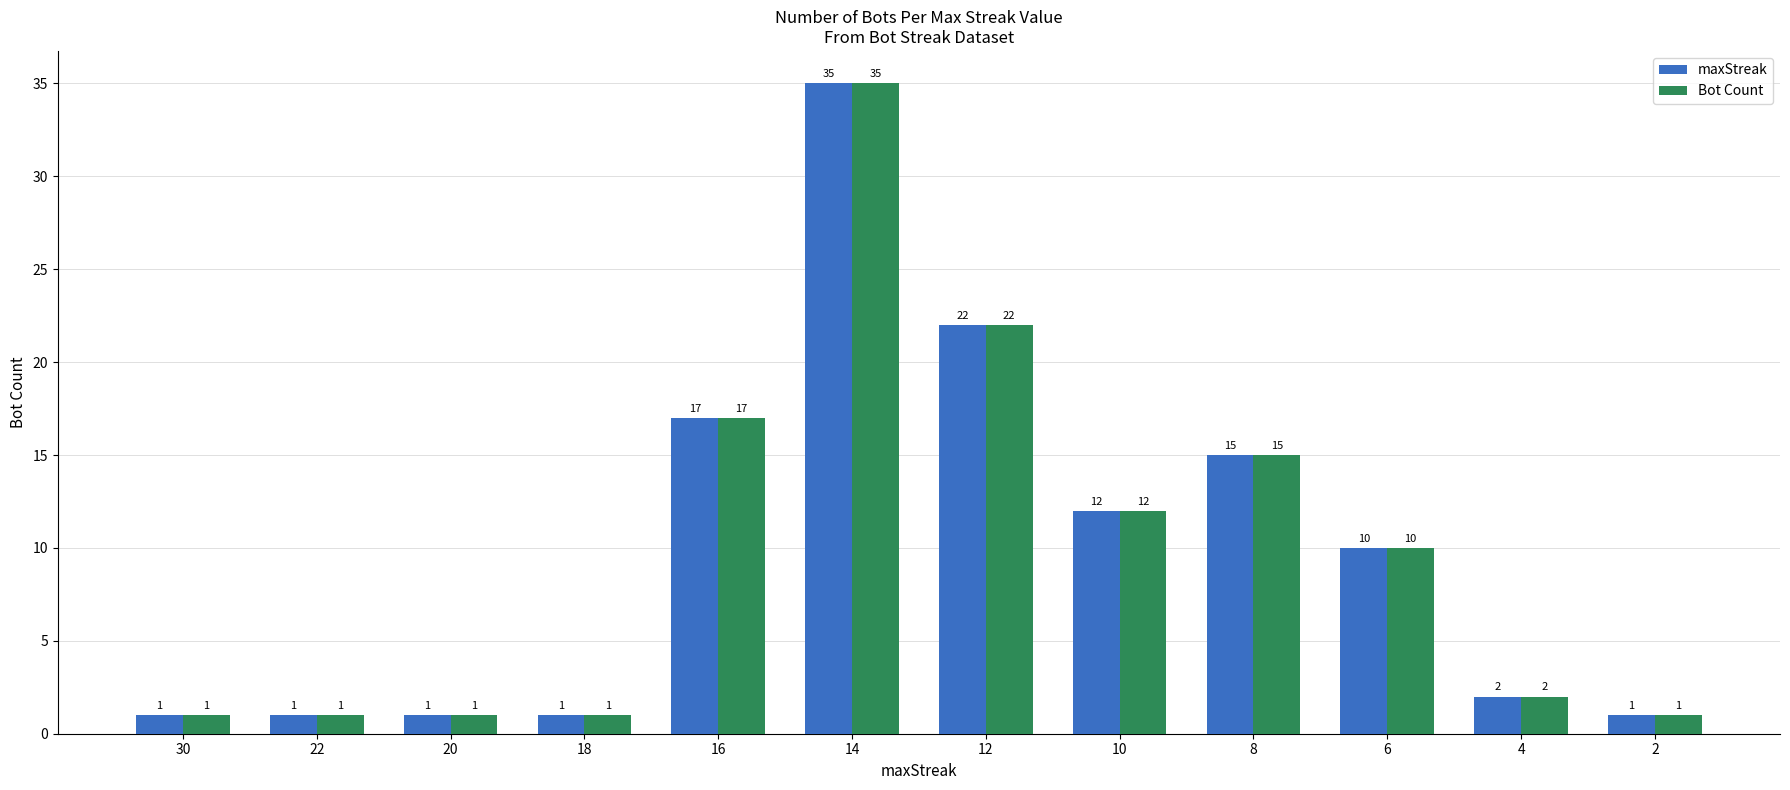

What is the average value of the Bot Count series?

10